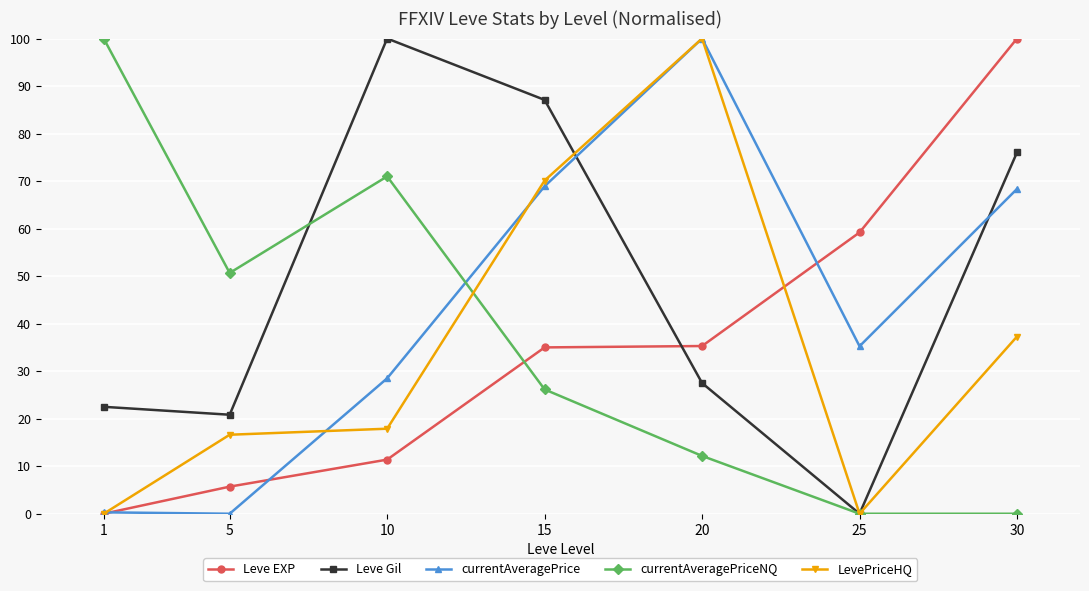

What is the total value across all series at 10?

228.8